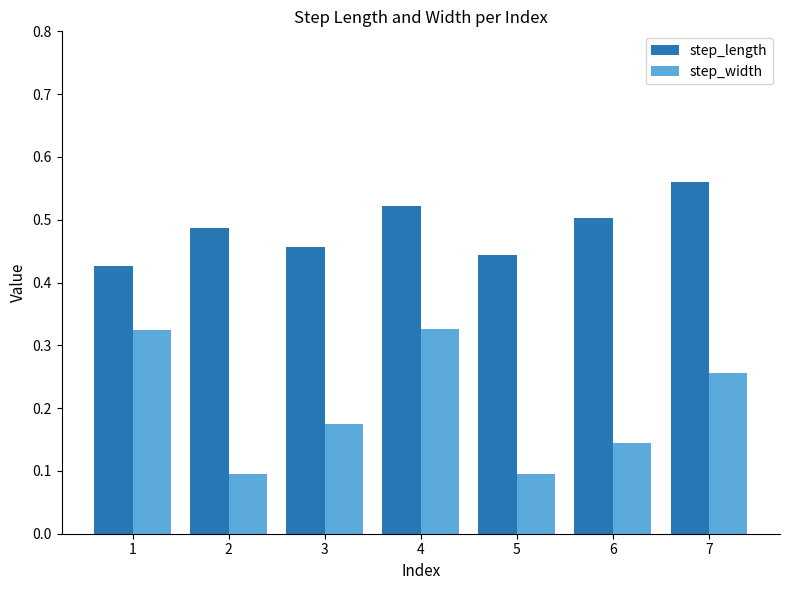

The value of step_width at 5 is 0.1. True or false?

True